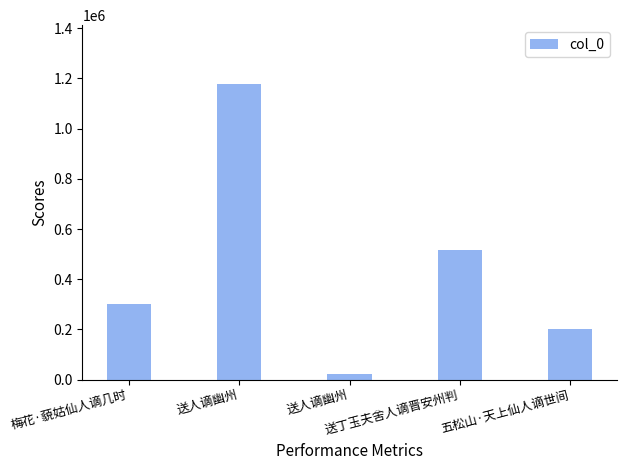

Reading left to right, list all the values displayed in this chart.

梅花·藐姑仙人谪几时=299354	送人谪幽州=1176976	送人谪幽州=20950	送丁玉夫舍人谪晋安州判=514418	五松山·天上仙人谪世间=200856